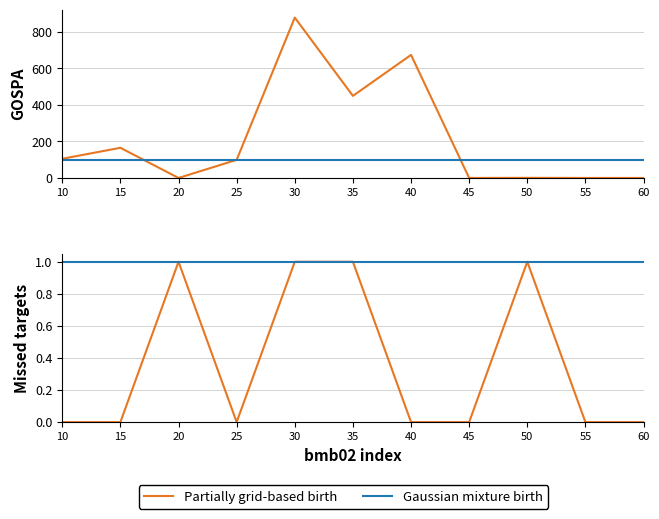

Rank the categories by Partially grid-based birth value from highest to lowest.

20, 30, 35, 50, 10, 15, 25, 40, 45, 55, 60